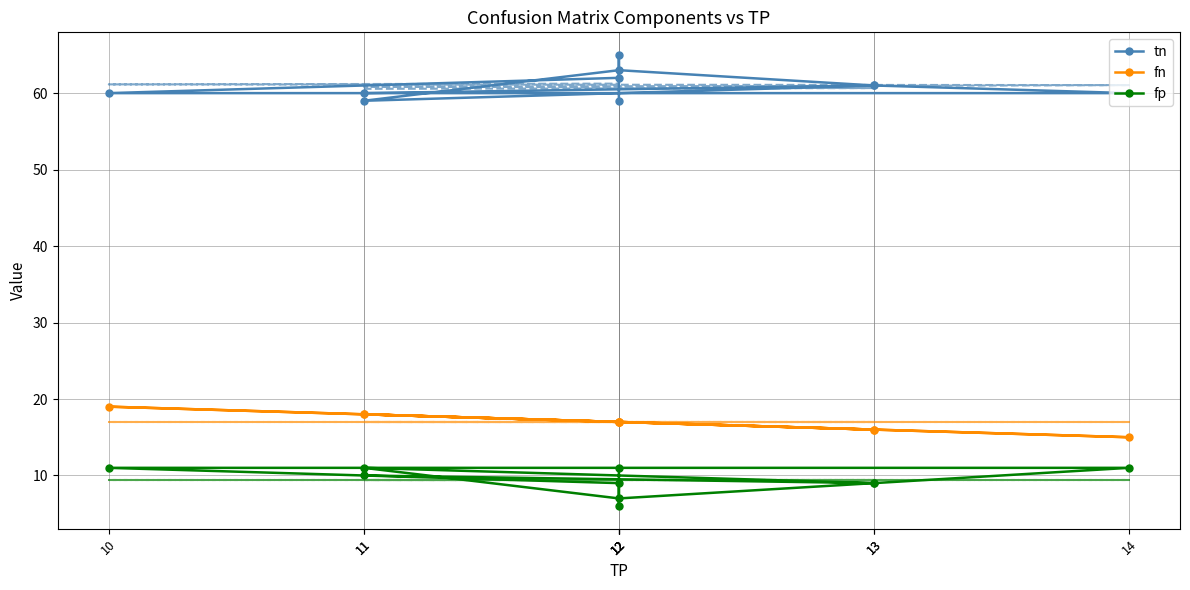

Which has a higher value, 14 or 12?

14